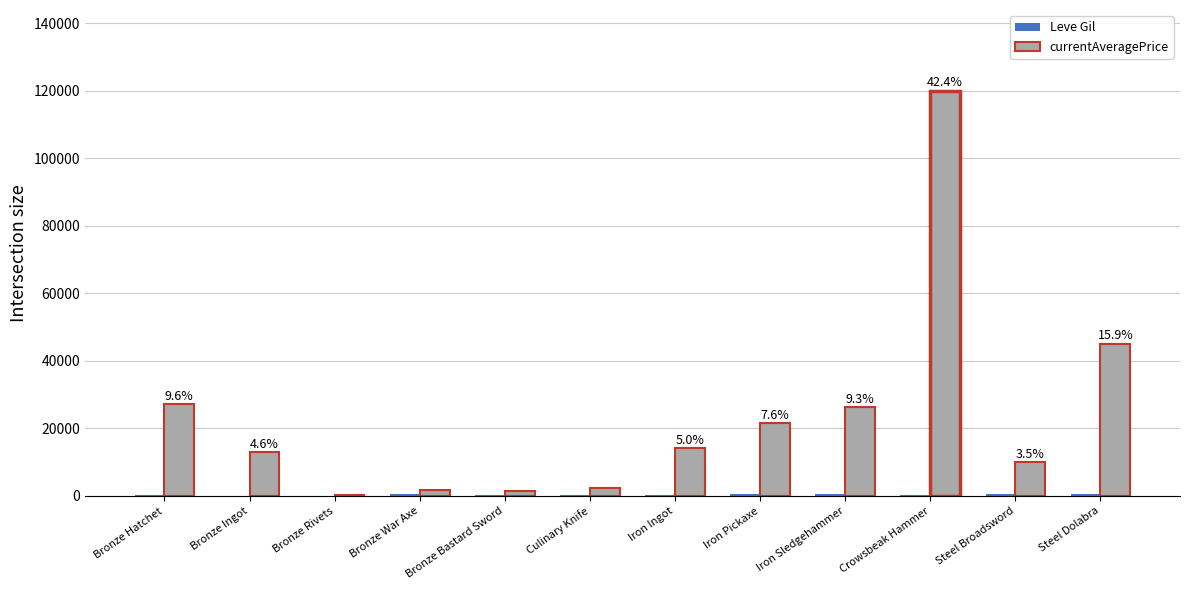

Which series has the largest total across all categories?

currentAveragePrice